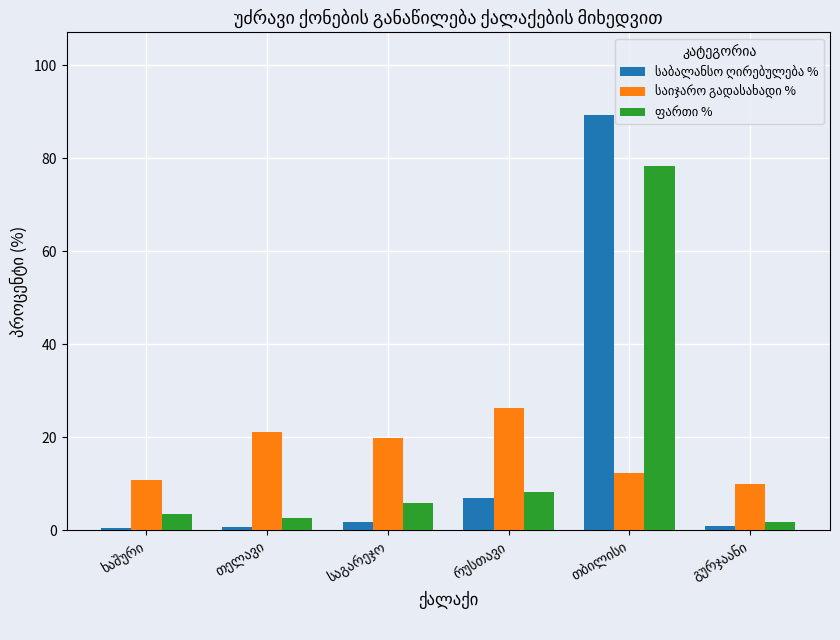

What is the maximum value shown in the chart?

89.2